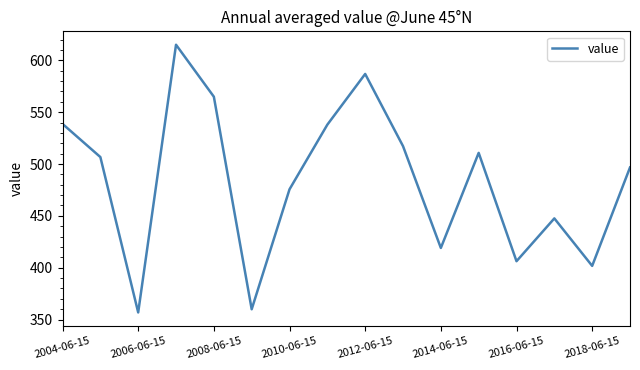

What is the maximum value shown in the chart?

615.0